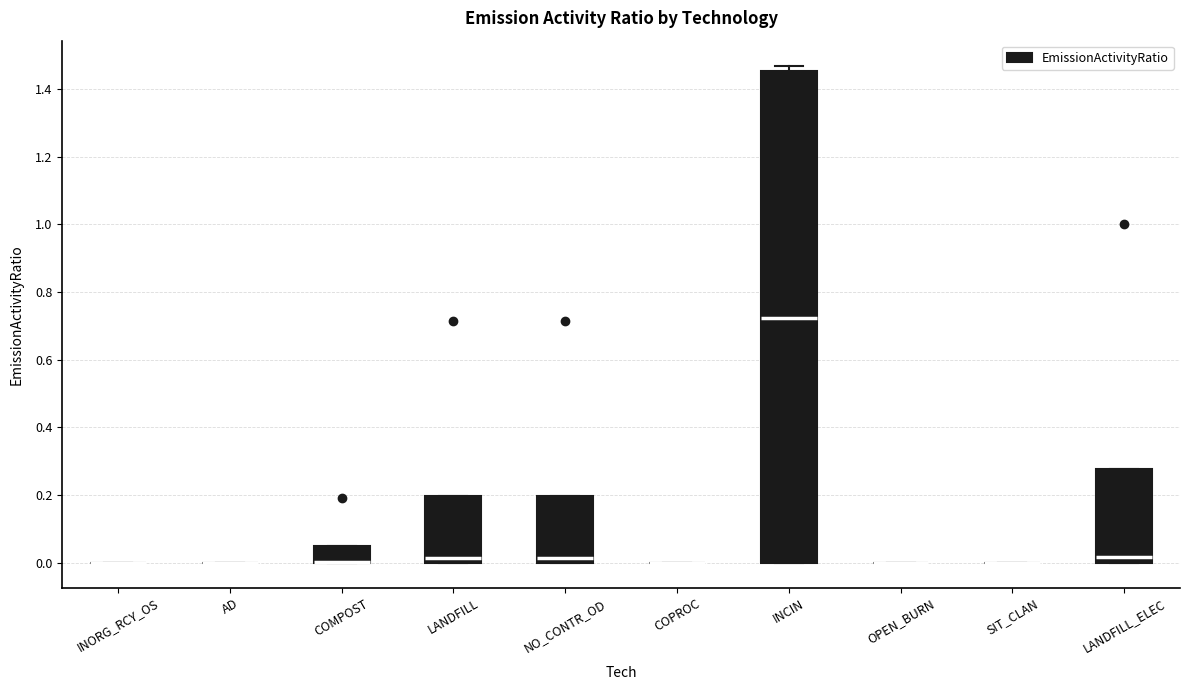

Reading left to right, transcribe this box plot: for each box, give where its median line is, the range the box spans, and where its two whiskers end, as read against the y-axis. The values are not printed on the chart, so give them approximately, as read against the axis.

INORG_RCY_OS: box collapsed to a line at 0.00, whiskers 0.00 to 0.00
AD: box collapsed to a line at 0.00, whiskers 0.00 to 0.00
COMPOST: median 0.00 (drawn on the box's lower edge), box 0.00 to 0.06, whiskers 0.00 to 0.06
LANDFILL: median 0.02, box 0.00 to 0.20, whiskers 0.00 to 0.20
NO_CONTR_OD: median 0.02, box 0.00 to 0.20, whiskers 0.00 to 0.20
COPROC: box collapsed to a line at 0.00, whiskers 0.00 to 0.00
INCIN: median 0.72, box 0.00 to 1.46, whiskers 0.00 to 1.46 (just above the box's upper edge)
OPEN_BURN: box collapsed to a line at 0.00, whiskers 0.00 to 0.00
SIT_CLAN: box collapsed to a line at 0.00, whiskers 0.00 to 0.00
LANDFILL_ELEC: median 0.02, box 0.00 to 0.28, whiskers 0.00 to 0.28